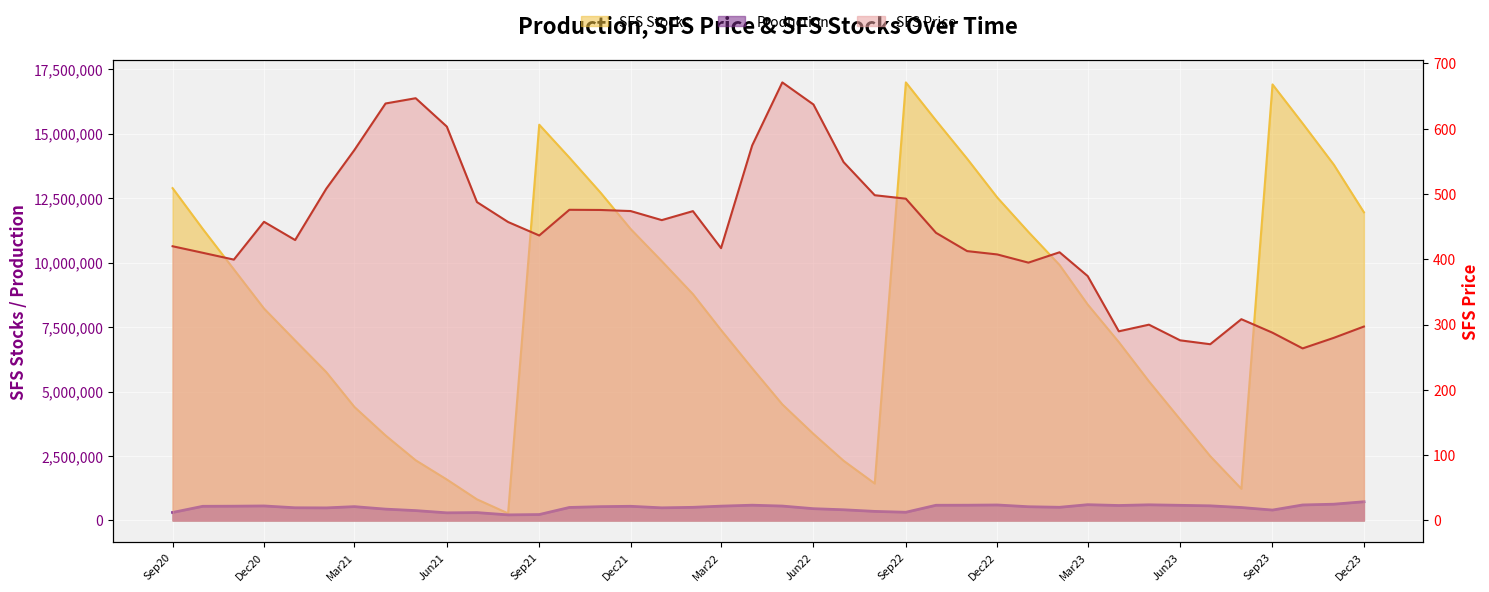

True or false: Production and SFS Price intersect in this chart.

False